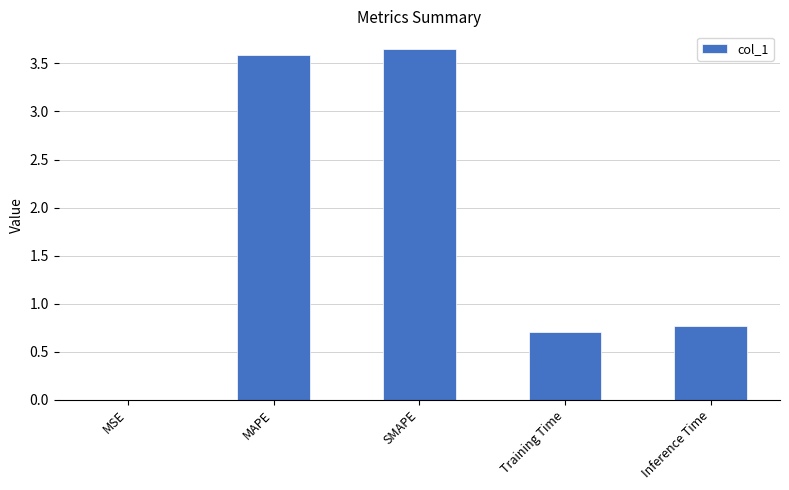

Read the value at Training Time.

0.7